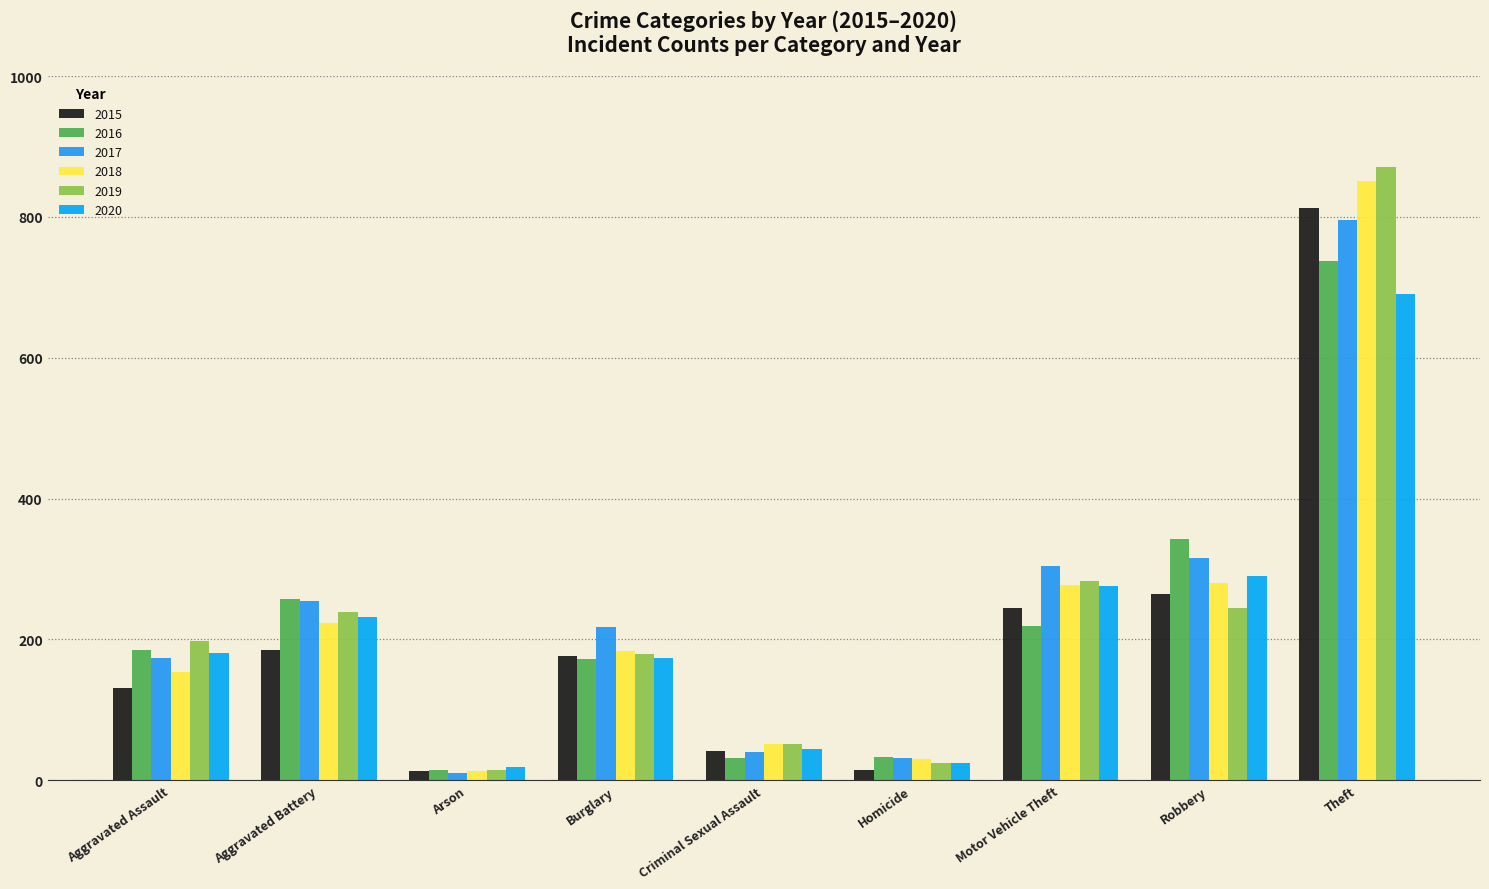

What is the difference between the maximum and minimum values in the 2018 series?

838